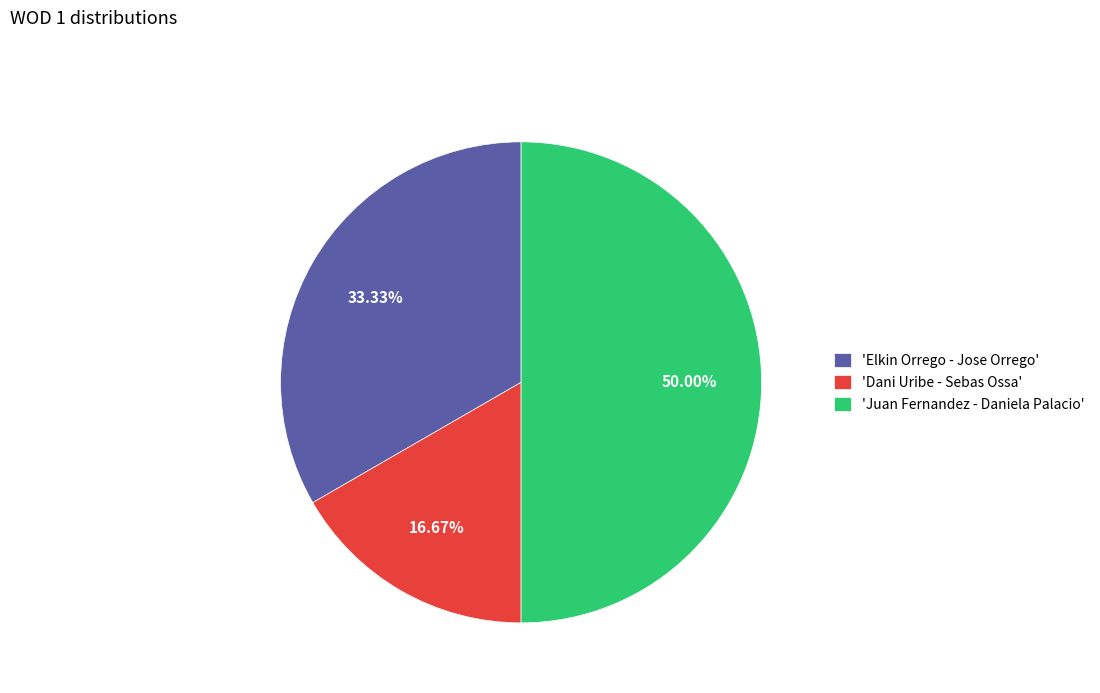

Rank the categories by value from highest to lowest.

'Juan Fernandez - Daniela Palacio', 'Elkin Orrego - Jose Orrego', 'Dani Uribe - Sebas Ossa'